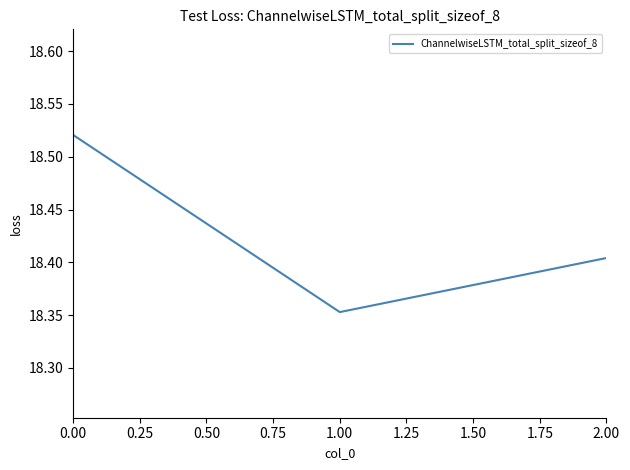

How many lines are shown in the chart?

1